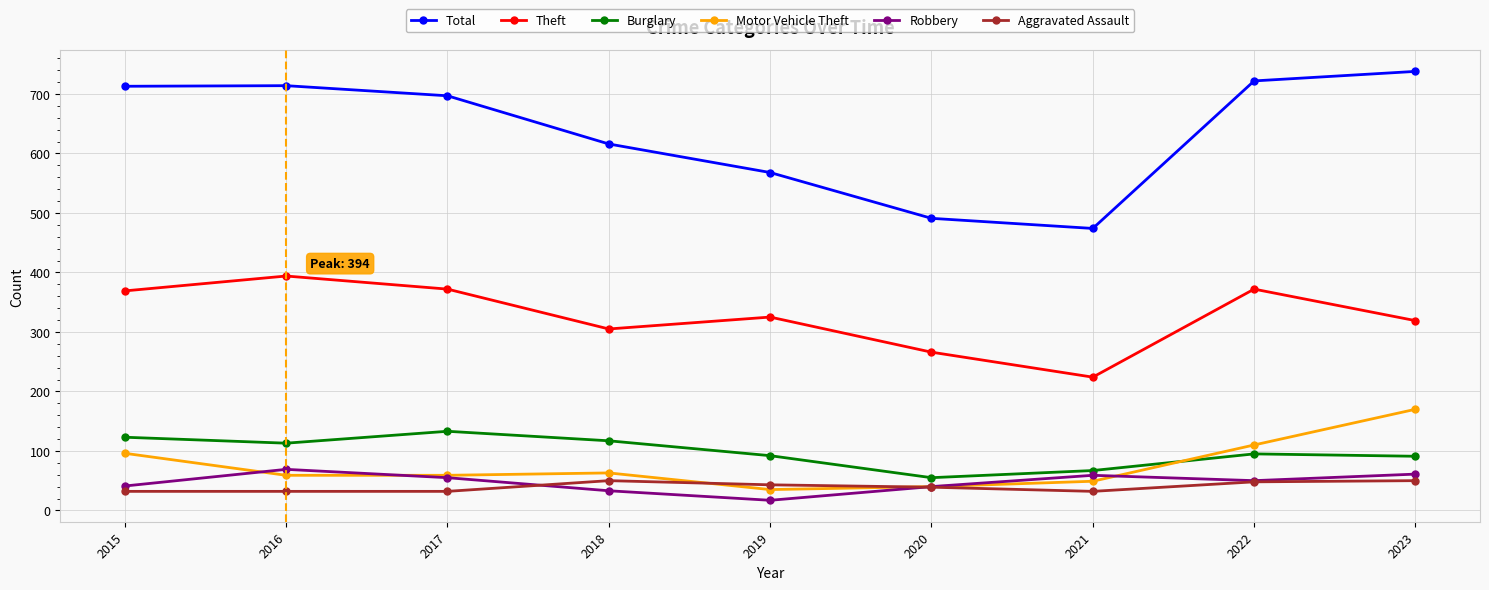

What value does the Robbery series have at 2023?

61